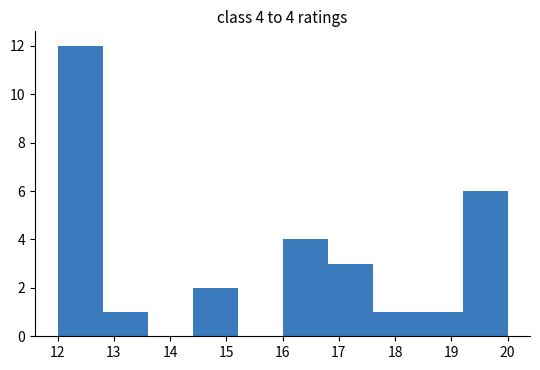

Over which range of the x-axis is the bar tallest?

12.0 to 12.8